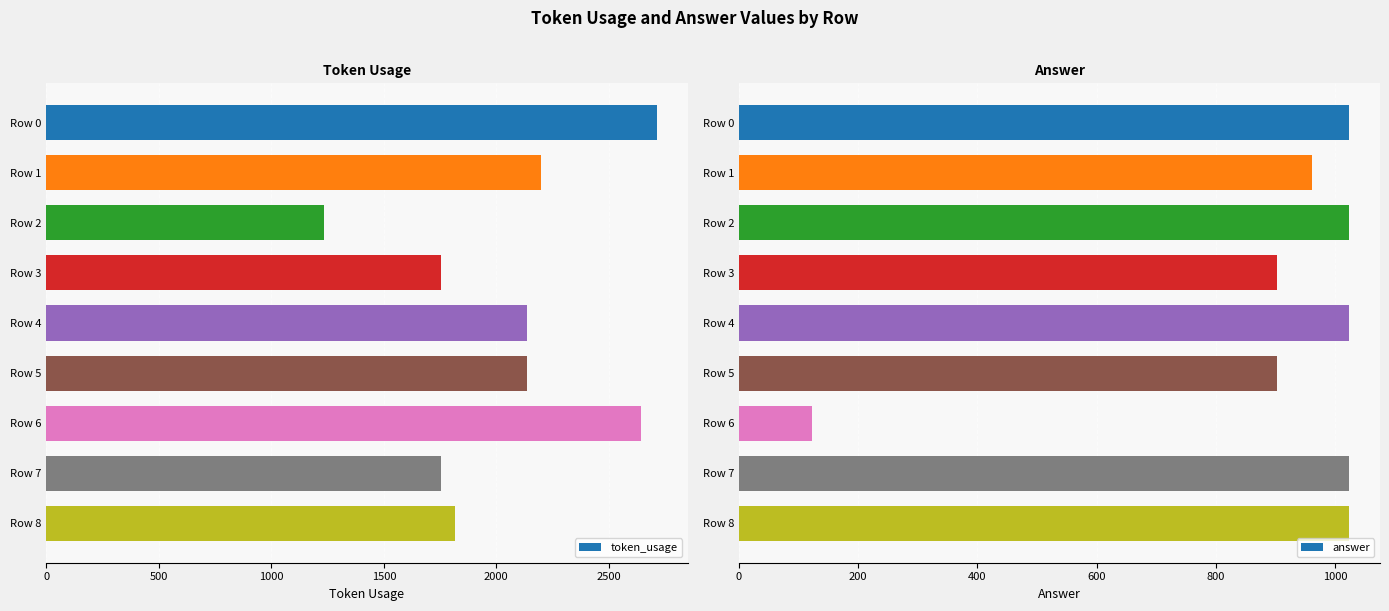

Reading left to right, extract all data points from this chart.

token_usage: 2714	2200	1236	1752	2138	2135	2641	1754	1817
answer: 1024	962	1024	902	1024	902	122	1024	1024